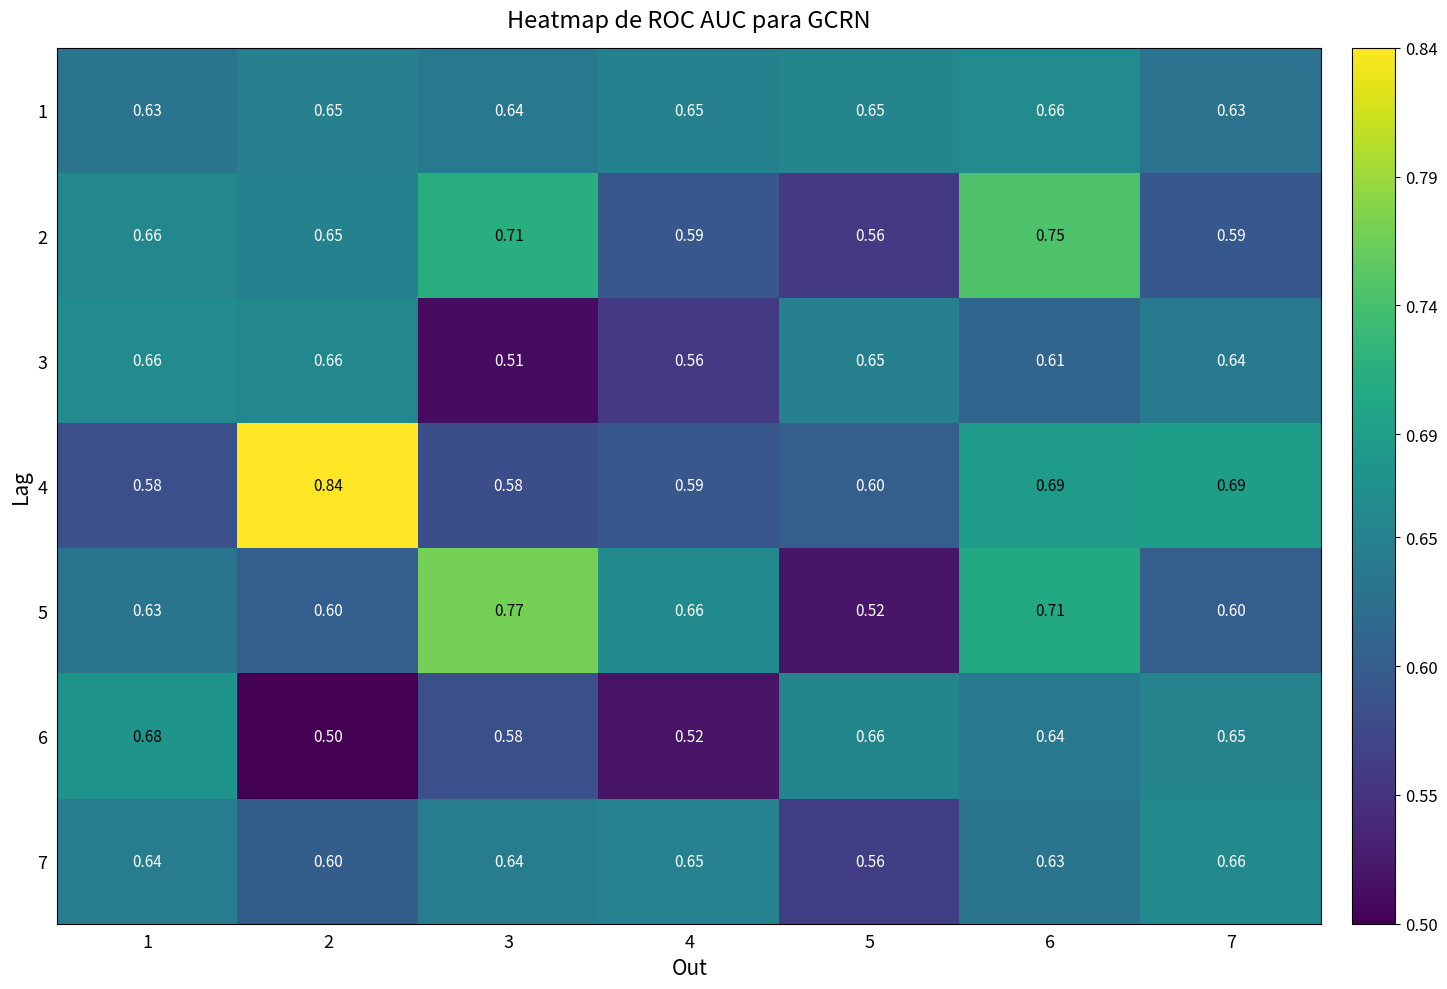

Rank the series at 6 from lowest to highest value.

3, 7, 6, 1, 4, 5, 2